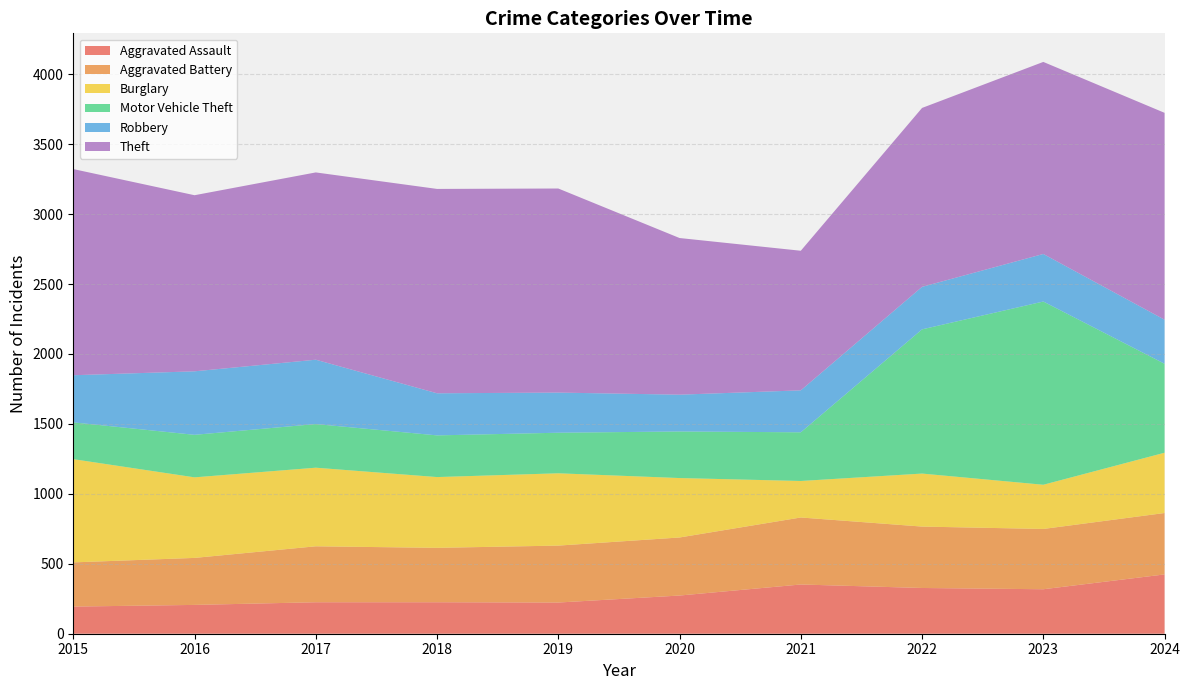

Reading left to right, extract all data points from this chart.

Aggravated Assault: 2015=194	2016=206	2017=225	2018=225	2019=223	2020=273	2021=352	2022=327	2023=318	2024=424
Aggravated Battery: 2015=316	2016=336	2017=400	2018=389	2019=407	2020=415	2021=479	2022=439	2023=431	2024=439
Burglary: 2015=738	2016=576	2017=562	2018=506	2019=517	2020=425	2021=261	2022=379	2023=316	2024=431
Motor Vehicle Theft: 2015=263	2016=304	2017=312	2018=298	2019=290	2020=333	2021=348	2022=1031	2023=1310	2024=636
Robbery: 2015=337	2016=454	2017=460	2018=301	2019=287	2020=263	2021=300	2022=304	2023=340	2024=315
Theft: 2015=1474	2016=1259	2017=1339	2018=1461	2019=1459	2020=1120	2021=998	2022=1279	2023=1373	2024=1479